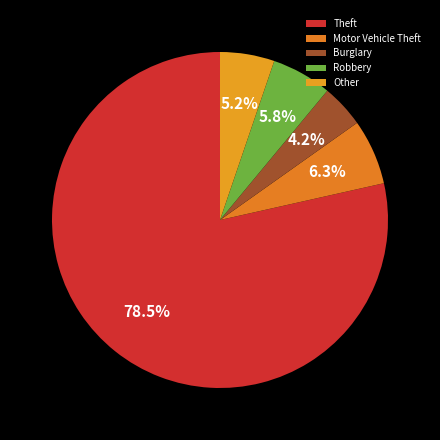

Does any single category account for the majority?

Yes